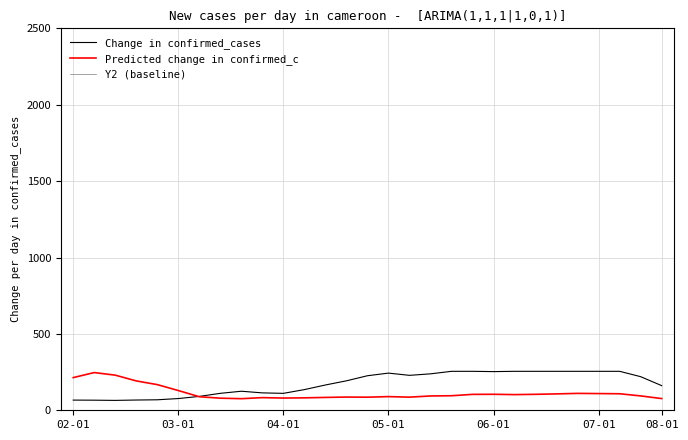

What is the minimum value for Predicted change in confirmed_c?

75.9